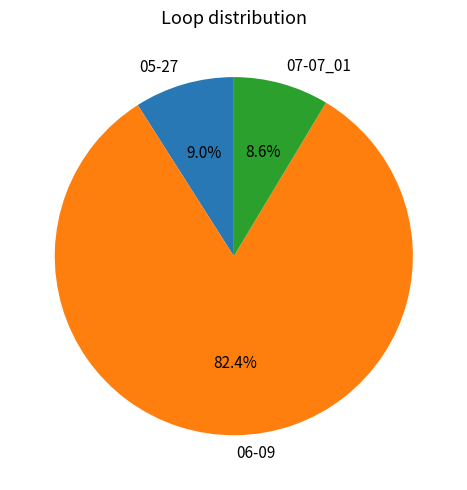

What portion of the pie excludes 05-27?

91.0%